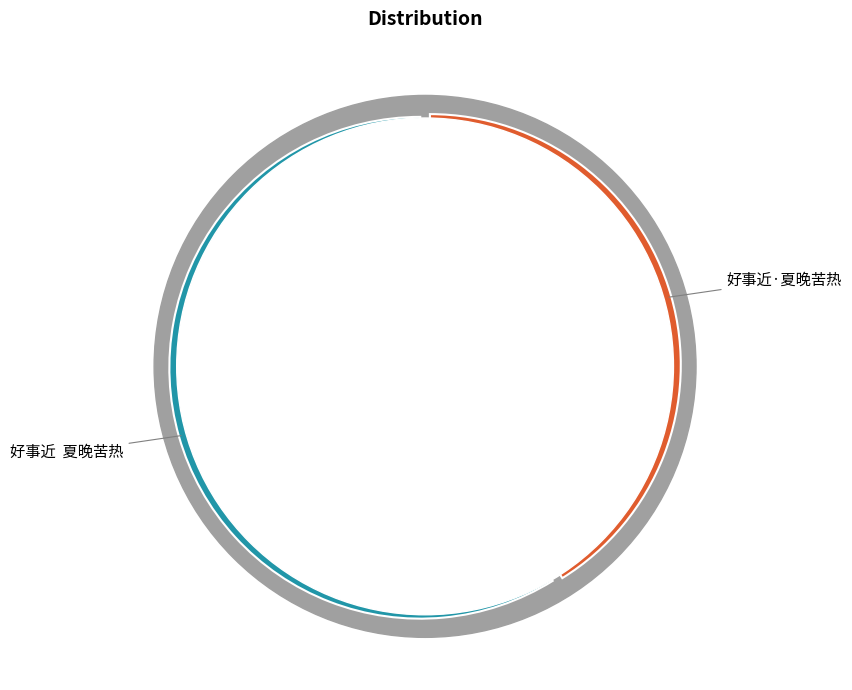

Count the number of slices in the pie.

2